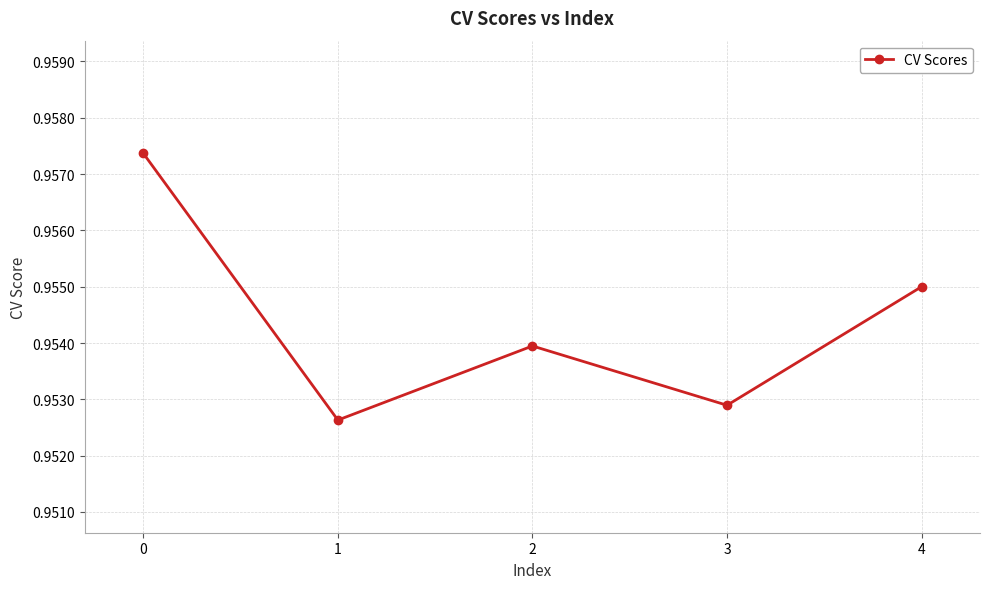

Where is the data nearest to the value 0?

1